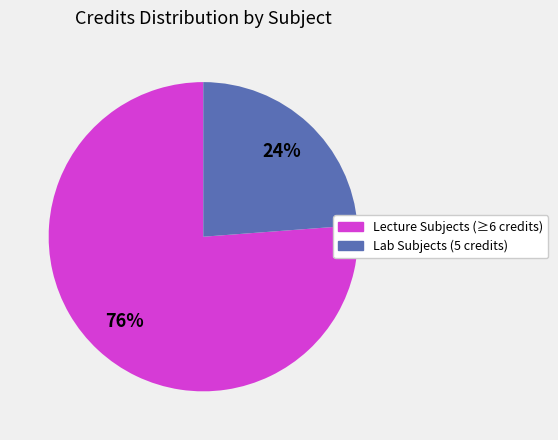

How many segments does this pie chart have?

2